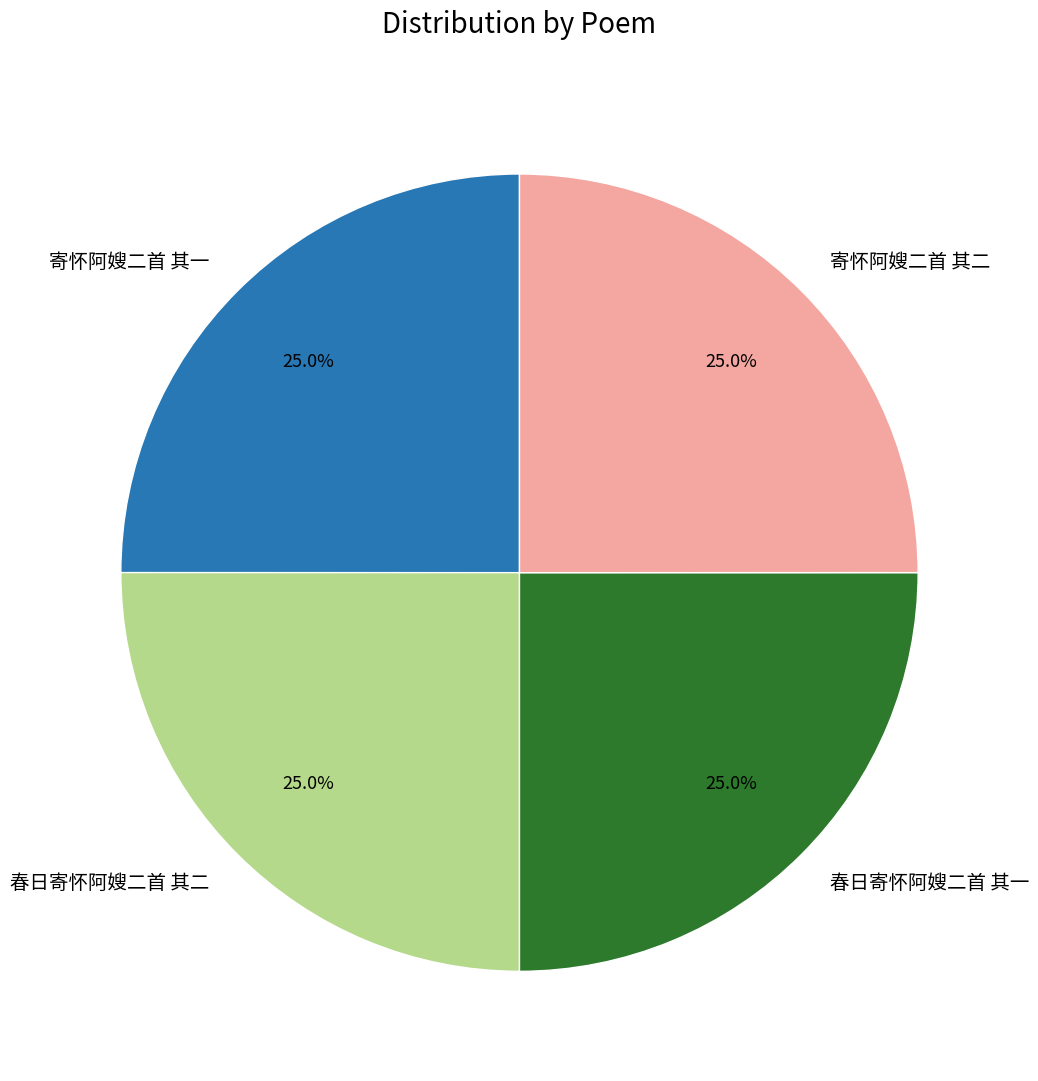

What is the ratio of the value at 春日寄怀阿嫂二首 其二 to the value at 寄怀阿嫂二首 其二?

1.0